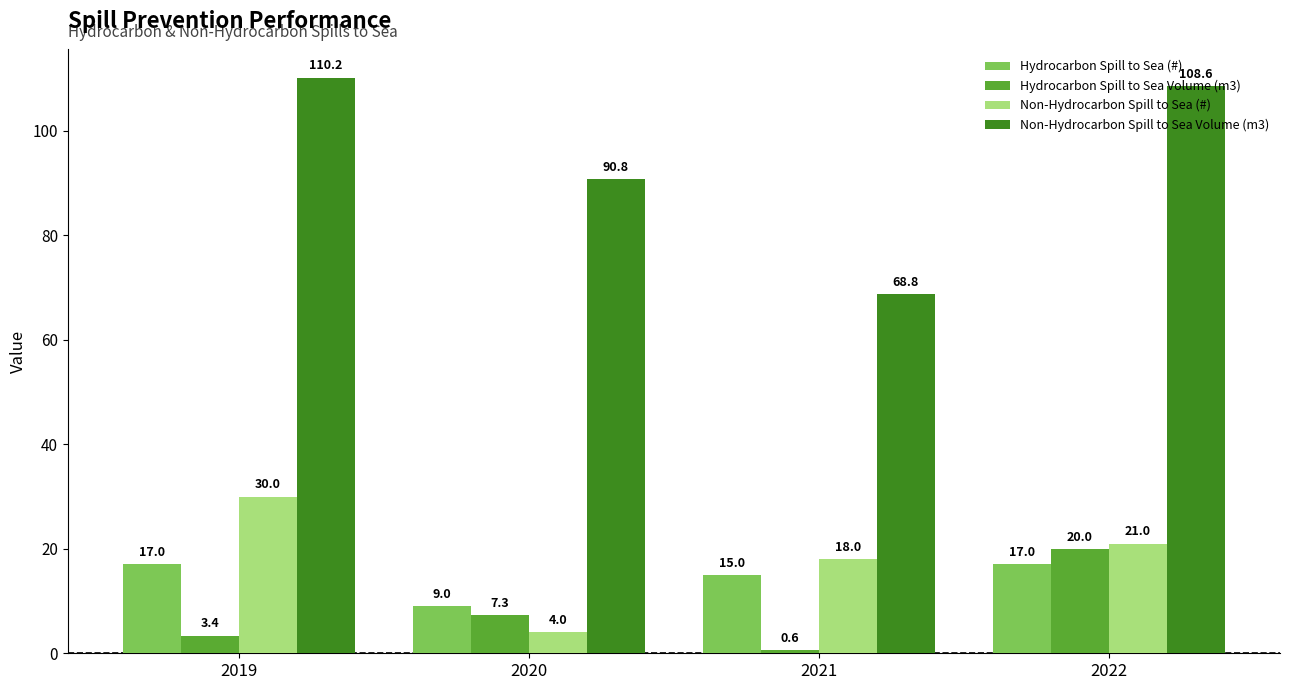

Reading right to left, extract all data points from this chart.

Hydrocarbon Spill to Sea (#): 17.0	15.0	9.0	17.0
Hydrocarbon Spill to Sea Volume (m3): 20.0	0.6	7.3	3.4
Non-Hydrocarbon Spill to Sea (#): 21.0	18.0	4.0	30.0
Non-Hydrocarbon Spill to Sea Volume (m3): 108.6	68.8	90.8	110.2